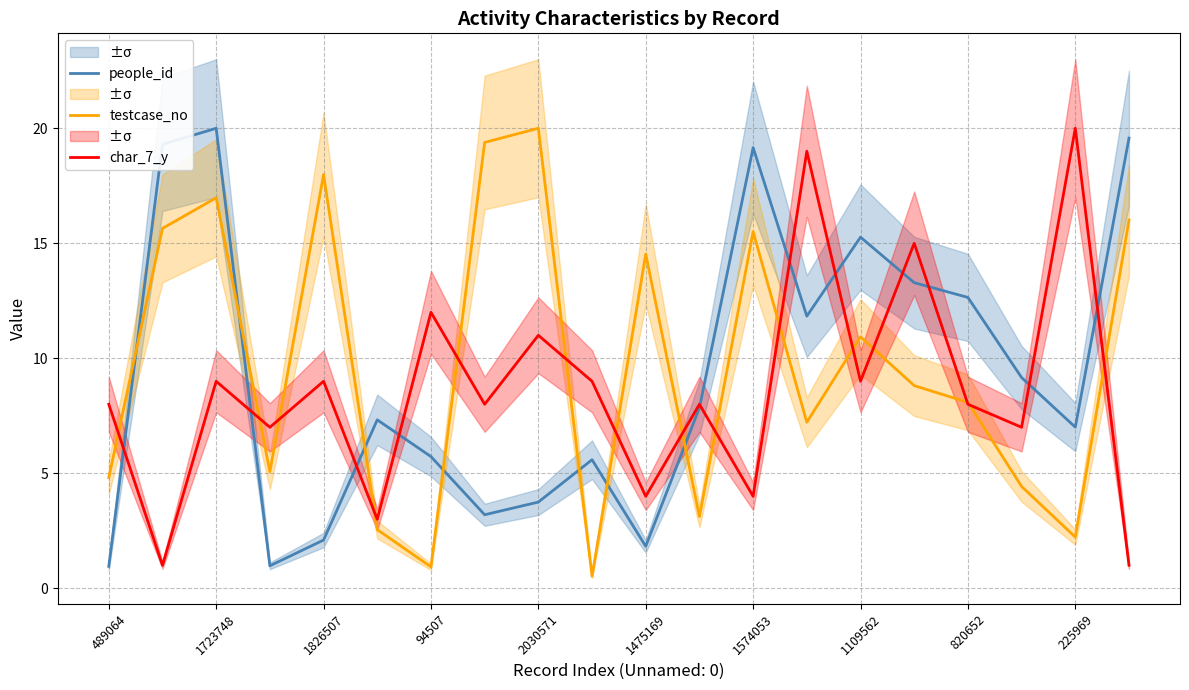

What is the sum of the people_id values at 1723748 and 225969?

27.0